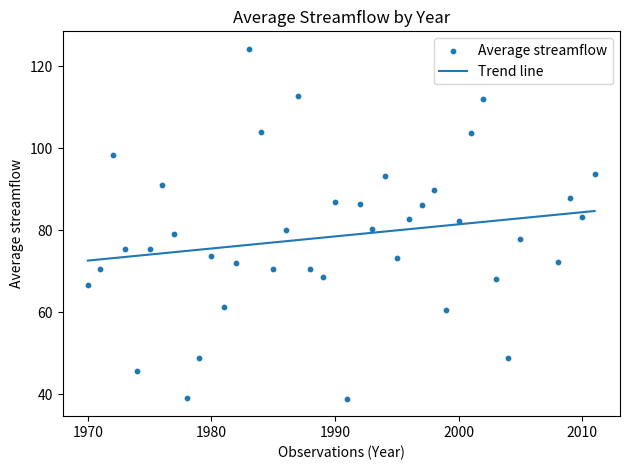

What is the range of Y values (max minus min)?

85.3